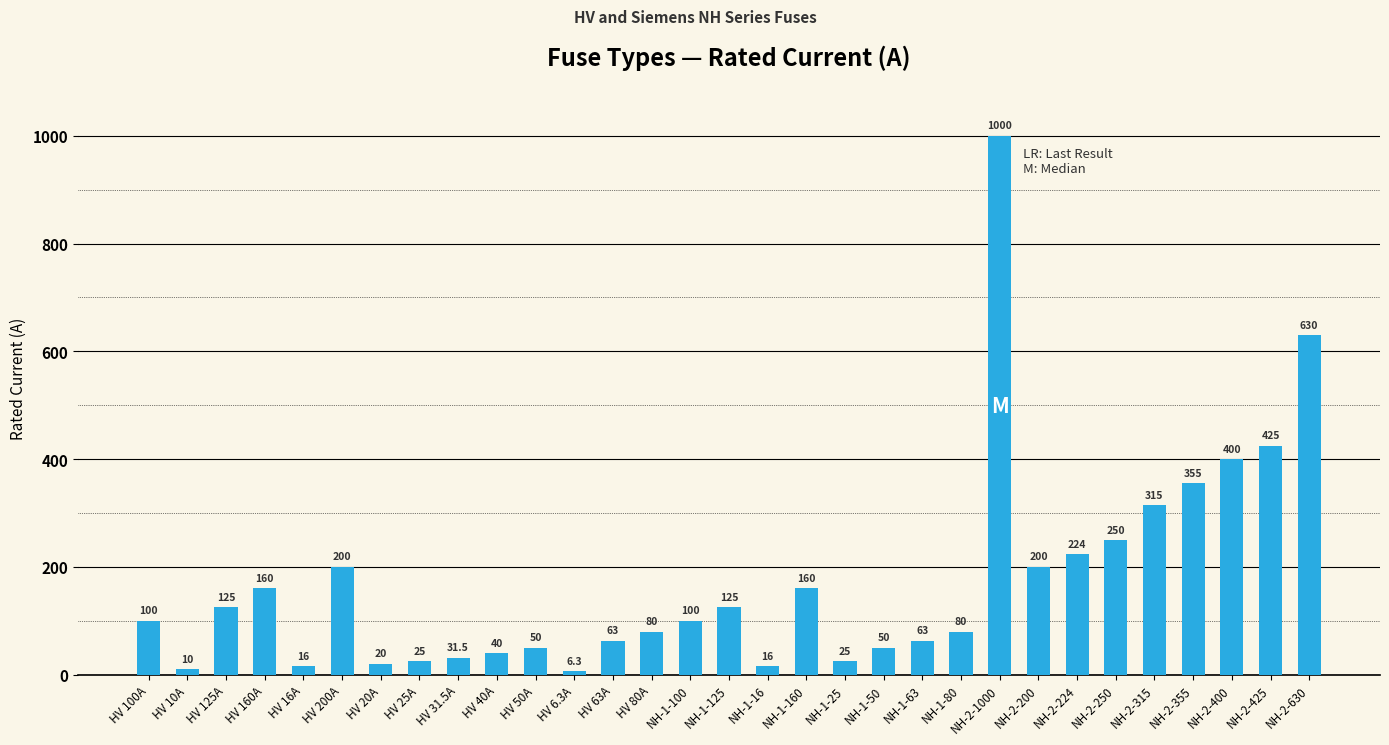

What is the label of the 6th bar from the left?

HV 200A